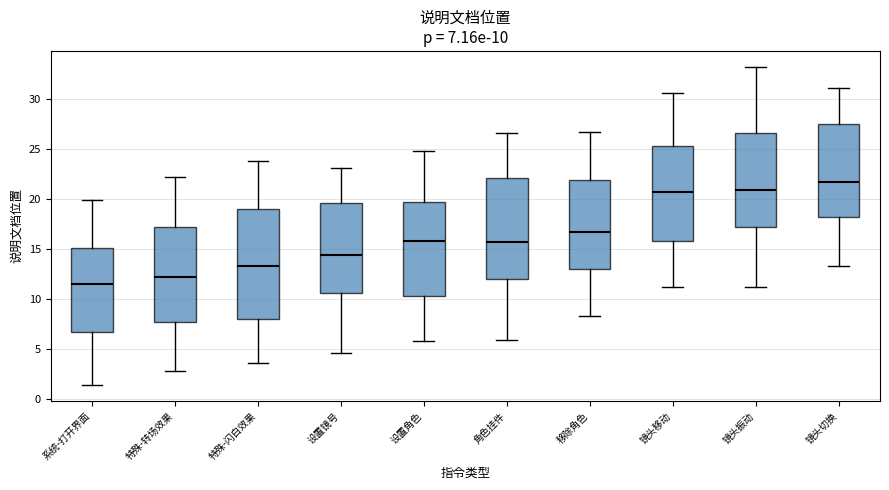

Comparing the boxes themselves (not the whiskers), which one is the tallest?

特殊-闪白效果